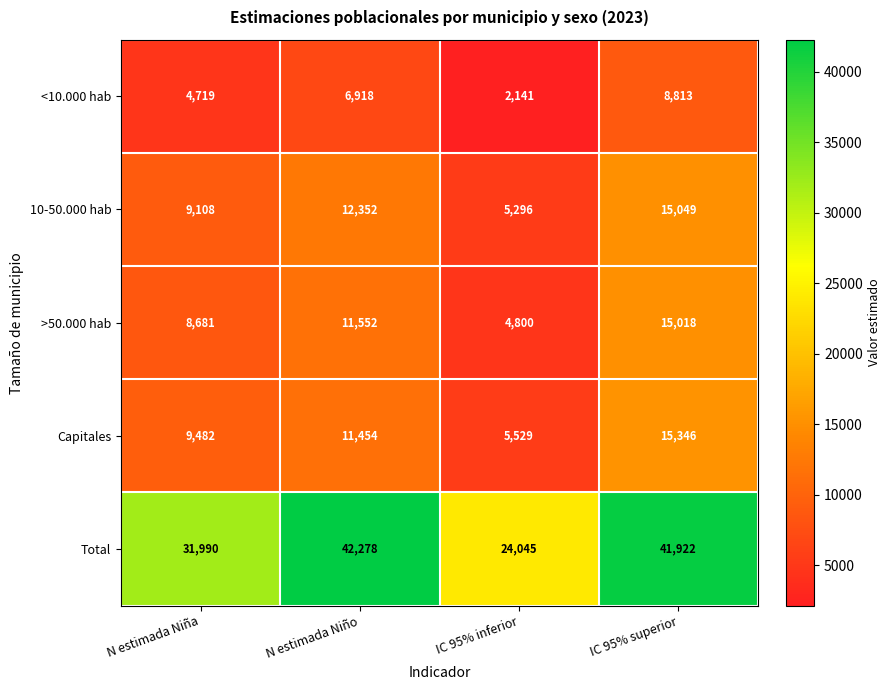

True or false: Total has a value of 55060 at N estimada Niña.

False